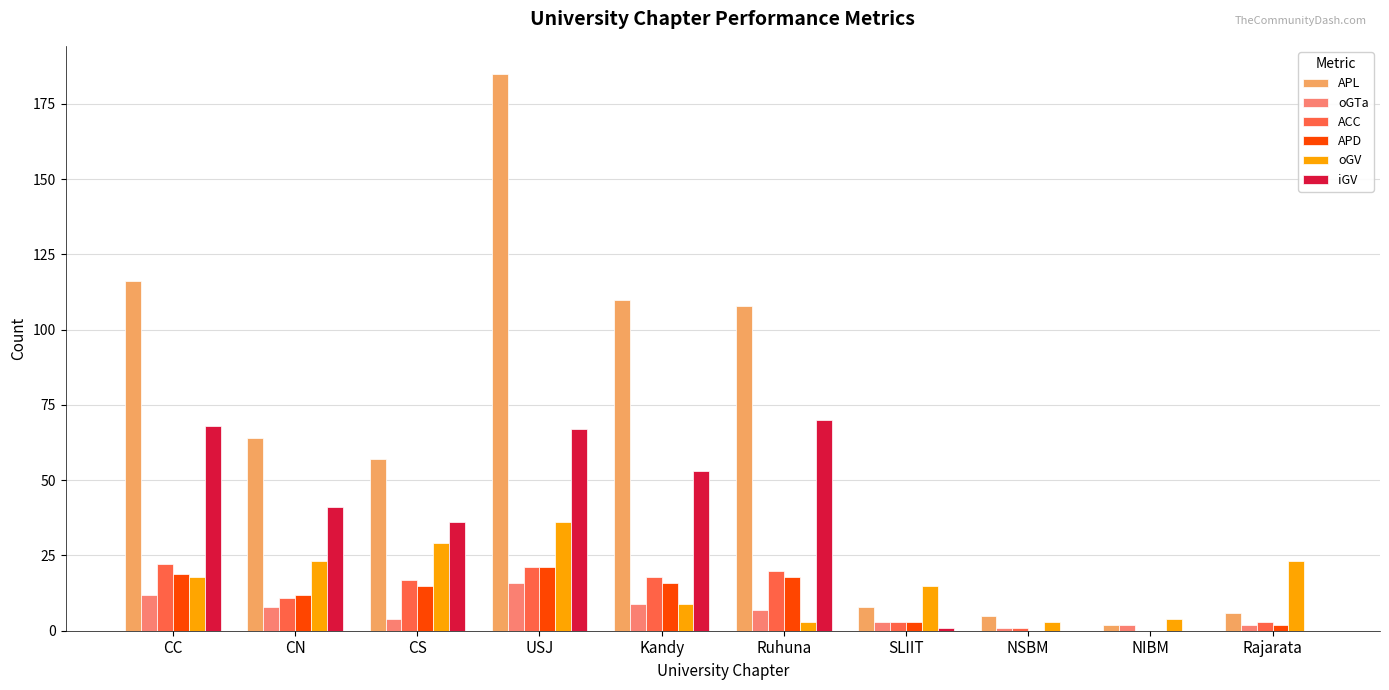

At which category is the sum across all series the highest?

USJ